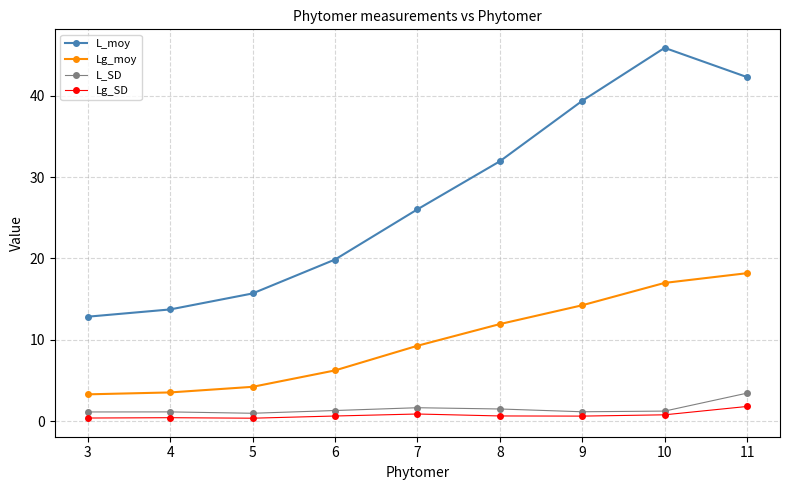

What is the difference between the maximum and second lowest values in the L_moy series?

32.1